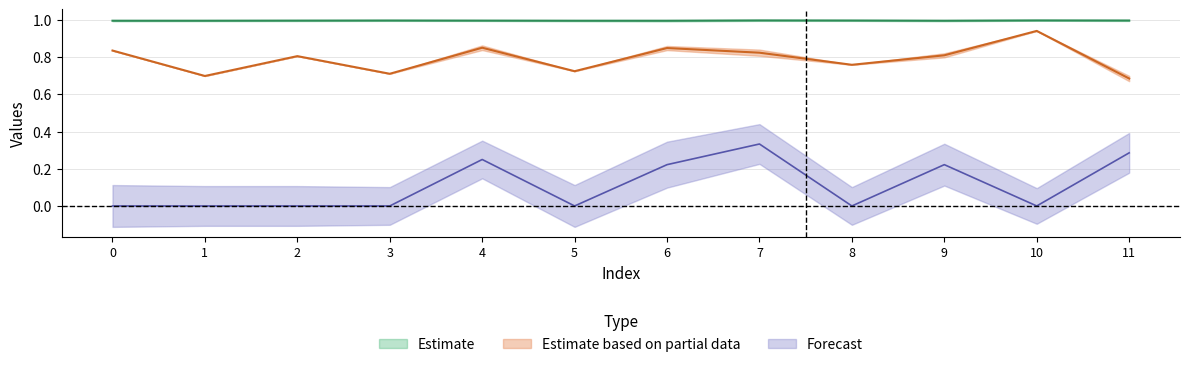

List the series in order of their overall mean, lowest first.

col_3, col_4, col_2